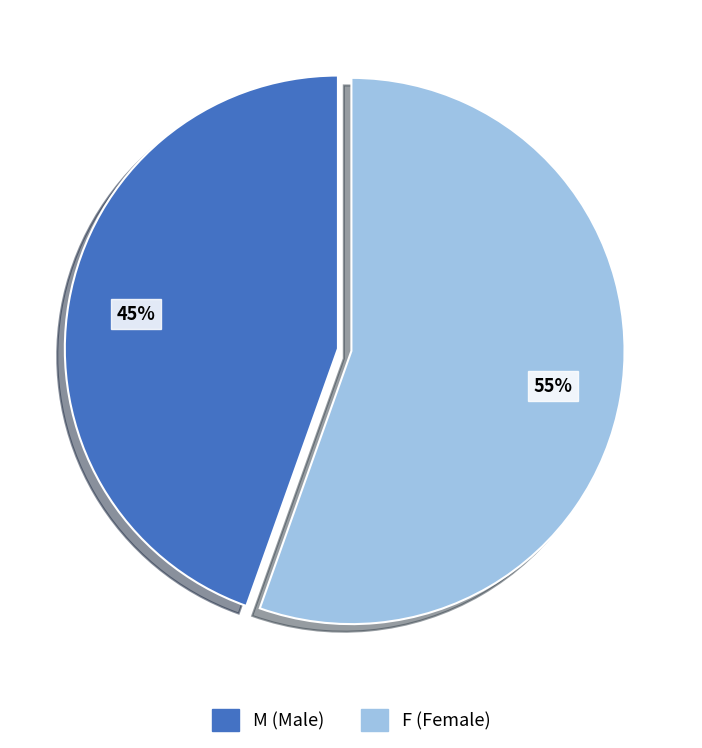

Is the sum of M (Male) and F (Female) greater than half?

Yes